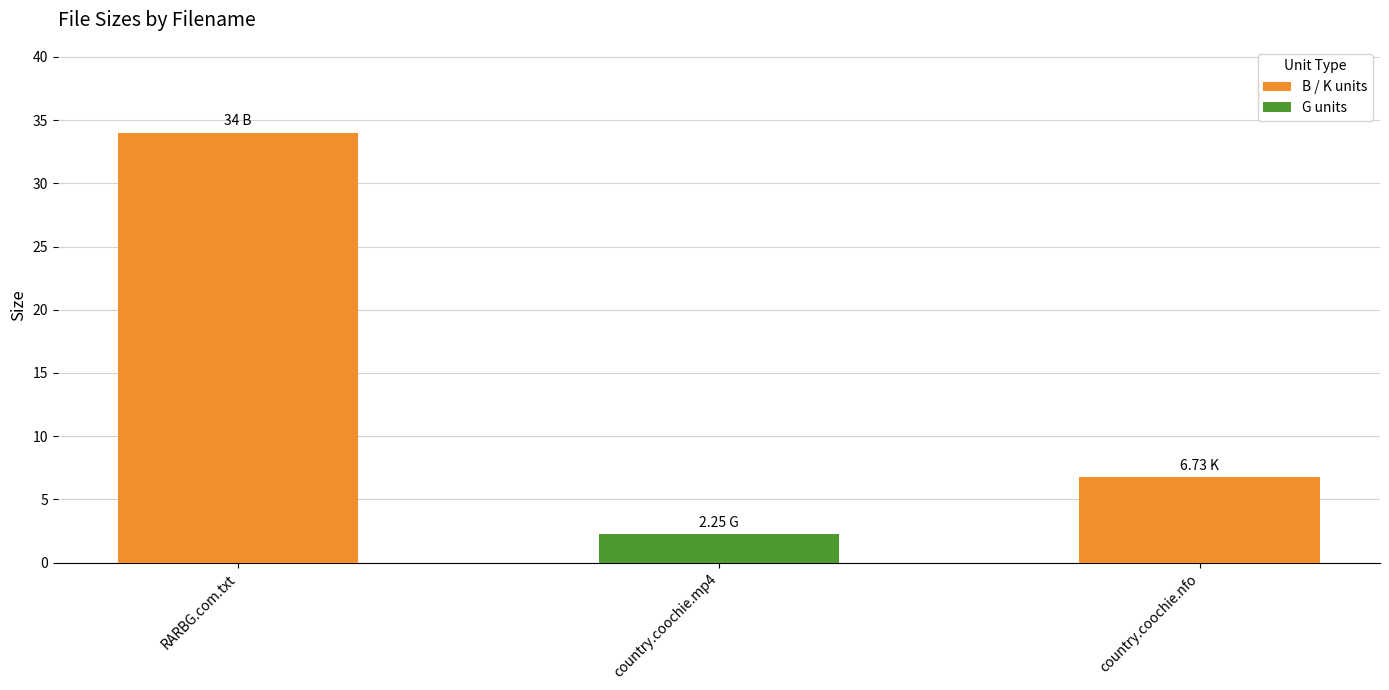

Which label corresponds to the largest value in the chart?

RARBG.com.txt